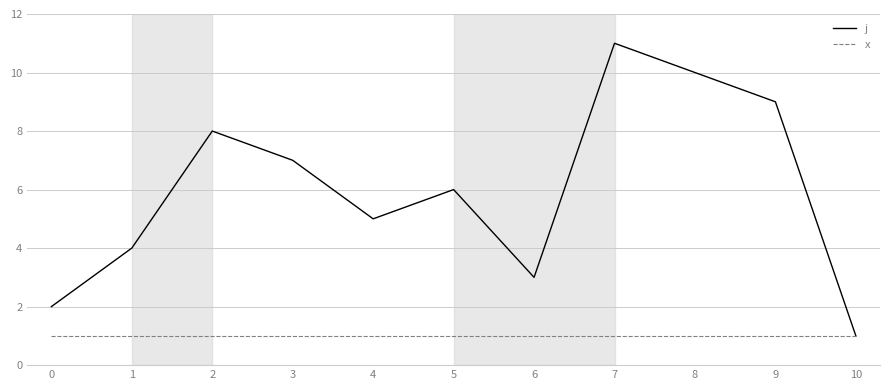

Which series changed the most between 0 and 7?

j